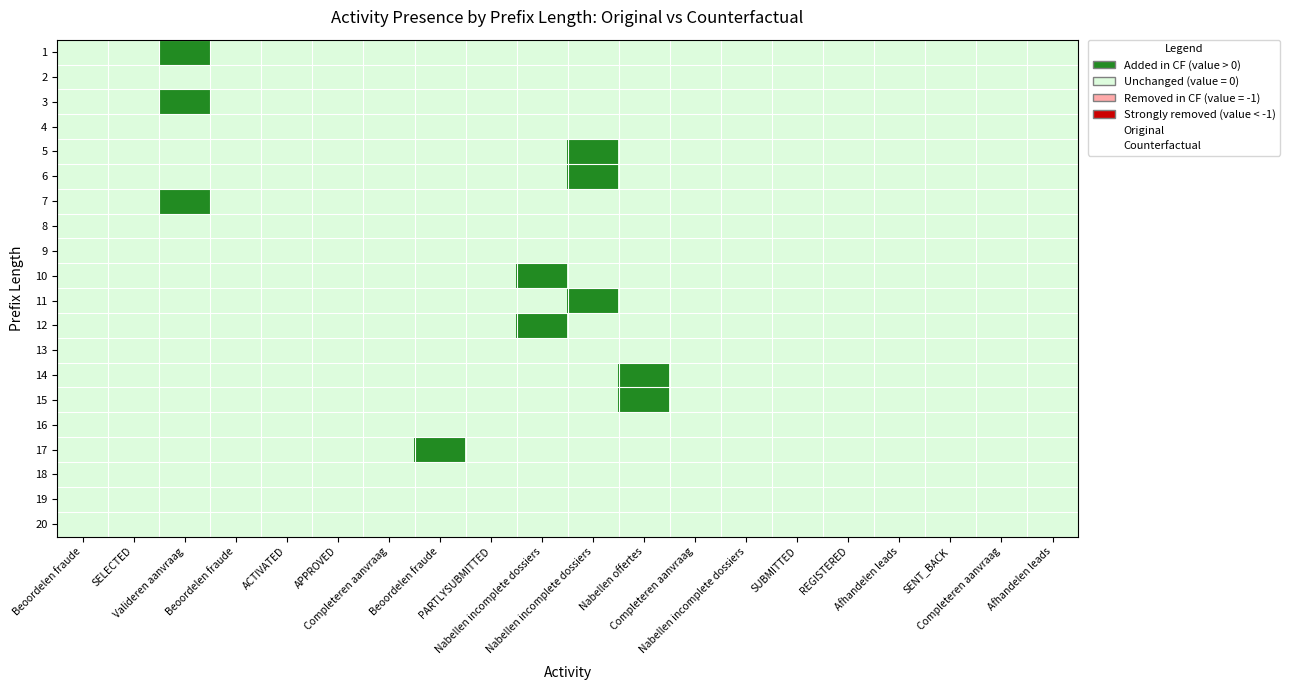

Reading left to right, list all the values displayed in this chart.

1: Beoordelen fraude=0	SELECTED=0	Valideren aanvraag=1	Beoordelen fraude=0	ACTIVATED=0	APPROVED=0	Completeren aanvraag=0	Beoordelen fraude=0	PARTLYSUBMITTED=0	Nabellen incomplete dossiers=0	Nabellen incomplete dossiers=0	Nabellen offertes=0	Completeren aanvraag=0	Nabellen incomplete dossiers=0	SUBMITTED=0	REGISTERED=0	Afhandelen leads=0	SENT_BACK=0	Completeren aanvraag=0	Afhandelen leads=0
2: Beoordelen fraude=0	SELECTED=0	Valideren aanvraag=0	Beoordelen fraude=0	ACTIVATED=0	APPROVED=0	Completeren aanvraag=0	Beoordelen fraude=0	PARTLYSUBMITTED=0	Nabellen incomplete dossiers=0	Nabellen incomplete dossiers=0	Nabellen offertes=0	Completeren aanvraag=0	Nabellen incomplete dossiers=0	SUBMITTED=0	REGISTERED=0	Afhandelen leads=0	SENT_BACK=0	Completeren aanvraag=0	Afhandelen leads=0
3: Beoordelen fraude=0	SELECTED=0	Valideren aanvraag=1	Beoordelen fraude=0	ACTIVATED=0	APPROVED=0	Completeren aanvraag=0	Beoordelen fraude=0	PARTLYSUBMITTED=0	Nabellen incomplete dossiers=0	Nabellen incomplete dossiers=0	Nabellen offertes=0	Completeren aanvraag=0	Nabellen incomplete dossiers=0	SUBMITTED=0	REGISTERED=0	Afhandelen leads=0	SENT_BACK=0	Completeren aanvraag=0	Afhandelen leads=0
4: Beoordelen fraude=0	SELECTED=0	Valideren aanvraag=0	Beoordelen fraude=0	ACTIVATED=0	APPROVED=0	Completeren aanvraag=0	Beoordelen fraude=0	PARTLYSUBMITTED=0	Nabellen incomplete dossiers=0	Nabellen incomplete dossiers=0	Nabellen offertes=0	Completeren aanvraag=0	Nabellen incomplete dossiers=0	SUBMITTED=0	REGISTERED=0	Afhandelen leads=0	SENT_BACK=0	Completeren aanvraag=0	Afhandelen leads=0
5: Beoordelen fraude=0	SELECTED=0	Valideren aanvraag=0	Beoordelen fraude=0	ACTIVATED=0	APPROVED=0	Completeren aanvraag=0	Beoordelen fraude=0	PARTLYSUBMITTED=0	Nabellen incomplete dossiers=0	Nabellen incomplete dossiers=1	Nabellen offertes=0	Completeren aanvraag=0	Nabellen incomplete dossiers=0	SUBMITTED=0	REGISTERED=0	Afhandelen leads=0	SENT_BACK=0	Completeren aanvraag=0	Afhandelen leads=0
6: Beoordelen fraude=0	SELECTED=0	Valideren aanvraag=0	Beoordelen fraude=0	ACTIVATED=0	APPROVED=0	Completeren aanvraag=0	Beoordelen fraude=0	PARTLYSUBMITTED=0	Nabellen incomplete dossiers=0	Nabellen incomplete dossiers=1	Nabellen offertes=0	Completeren aanvraag=0	Nabellen incomplete dossiers=0	SUBMITTED=0	REGISTERED=0	Afhandelen leads=0	SENT_BACK=0	Completeren aanvraag=0	Afhandelen leads=0
7: Beoordelen fraude=0	SELECTED=0	Valideren aanvraag=1	Beoordelen fraude=0	ACTIVATED=0	APPROVED=0	Completeren aanvraag=0	Beoordelen fraude=0	PARTLYSUBMITTED=0	Nabellen incomplete dossiers=0	Nabellen incomplete dossiers=0	Nabellen offertes=0	Completeren aanvraag=0	Nabellen incomplete dossiers=0	SUBMITTED=0	REGISTERED=0	Afhandelen leads=0	SENT_BACK=0	Completeren aanvraag=0	Afhandelen leads=0
8: Beoordelen fraude=0	SELECTED=0	Valideren aanvraag=0	Beoordelen fraude=0	ACTIVATED=0	APPROVED=0	Completeren aanvraag=0	Beoordelen fraude=0	PARTLYSUBMITTED=0	Nabellen incomplete dossiers=0	Nabellen incomplete dossiers=0	Nabellen offertes=0	Completeren aanvraag=0	Nabellen incomplete dossiers=0	SUBMITTED=0	REGISTERED=0	Afhandelen leads=0	SENT_BACK=0	Completeren aanvraag=0	Afhandelen leads=0
9: Beoordelen fraude=0	SELECTED=0	Valideren aanvraag=0	Beoordelen fraude=0	ACTIVATED=0	APPROVED=0	Completeren aanvraag=0	Beoordelen fraude=0	PARTLYSUBMITTED=0	Nabellen incomplete dossiers=0	Nabellen incomplete dossiers=0	Nabellen offertes=0	Completeren aanvraag=0	Nabellen incomplete dossiers=0	SUBMITTED=0	REGISTERED=0	Afhandelen leads=0	SENT_BACK=0	Completeren aanvraag=0	Afhandelen leads=0
10: Beoordelen fraude=0	SELECTED=0	Valideren aanvraag=0	Beoordelen fraude=0	ACTIVATED=0	APPROVED=0	Completeren aanvraag=0	Beoordelen fraude=0	PARTLYSUBMITTED=0	Nabellen incomplete dossiers=1	Nabellen incomplete dossiers=0	Nabellen offertes=0	Completeren aanvraag=0	Nabellen incomplete dossiers=0	SUBMITTED=0	REGISTERED=0	Afhandelen leads=0	SENT_BACK=0	Completeren aanvraag=0	Afhandelen leads=0
11: Beoordelen fraude=0	SELECTED=0	Valideren aanvraag=0	Beoordelen fraude=0	ACTIVATED=0	APPROVED=0	Completeren aanvraag=0	Beoordelen fraude=0	PARTLYSUBMITTED=0	Nabellen incomplete dossiers=0	Nabellen incomplete dossiers=1	Nabellen offertes=0	Completeren aanvraag=0	Nabellen incomplete dossiers=0	SUBMITTED=0	REGISTERED=0	Afhandelen leads=0	SENT_BACK=0	Completeren aanvraag=0	Afhandelen leads=0
12: Beoordelen fraude=0	SELECTED=0	Valideren aanvraag=0	Beoordelen fraude=0	ACTIVATED=0	APPROVED=0	Completeren aanvraag=0	Beoordelen fraude=0	PARTLYSUBMITTED=0	Nabellen incomplete dossiers=1	Nabellen incomplete dossiers=0	Nabellen offertes=0	Completeren aanvraag=0	Nabellen incomplete dossiers=0	SUBMITTED=0	REGISTERED=0	Afhandelen leads=0	SENT_BACK=0	Completeren aanvraag=0	Afhandelen leads=0
13: Beoordelen fraude=0	SELECTED=0	Valideren aanvraag=0	Beoordelen fraude=0	ACTIVATED=0	APPROVED=0	Completeren aanvraag=0	Beoordelen fraude=0	PARTLYSUBMITTED=0	Nabellen incomplete dossiers=0	Nabellen incomplete dossiers=0	Nabellen offertes=0	Completeren aanvraag=0	Nabellen incomplete dossiers=0	SUBMITTED=0	REGISTERED=0	Afhandelen leads=0	SENT_BACK=0	Completeren aanvraag=0	Afhandelen leads=0
14: Beoordelen fraude=0	SELECTED=0	Valideren aanvraag=0	Beoordelen fraude=0	ACTIVATED=0	APPROVED=0	Completeren aanvraag=0	Beoordelen fraude=0	PARTLYSUBMITTED=0	Nabellen incomplete dossiers=0	Nabellen incomplete dossiers=0	Nabellen offertes=1	Completeren aanvraag=0	Nabellen incomplete dossiers=0	SUBMITTED=0	REGISTERED=0	Afhandelen leads=0	SENT_BACK=0	Completeren aanvraag=0	Afhandelen leads=0
15: Beoordelen fraude=0	SELECTED=0	Valideren aanvraag=0	Beoordelen fraude=0	ACTIVATED=0	APPROVED=0	Completeren aanvraag=0	Beoordelen fraude=0	PARTLYSUBMITTED=0	Nabellen incomplete dossiers=0	Nabellen incomplete dossiers=0	Nabellen offertes=1	Completeren aanvraag=0	Nabellen incomplete dossiers=0	SUBMITTED=0	REGISTERED=0	Afhandelen leads=0	SENT_BACK=0	Completeren aanvraag=0	Afhandelen leads=0
16: Beoordelen fraude=0	SELECTED=0	Valideren aanvraag=0	Beoordelen fraude=0	ACTIVATED=0	APPROVED=0	Completeren aanvraag=0	Beoordelen fraude=0	PARTLYSUBMITTED=0	Nabellen incomplete dossiers=0	Nabellen incomplete dossiers=0	Nabellen offertes=0	Completeren aanvraag=0	Nabellen incomplete dossiers=0	SUBMITTED=0	REGISTERED=0	Afhandelen leads=0	SENT_BACK=0	Completeren aanvraag=0	Afhandelen leads=0
17: Beoordelen fraude=0	SELECTED=0	Valideren aanvraag=0	Beoordelen fraude=0	ACTIVATED=0	APPROVED=0	Completeren aanvraag=0	Beoordelen fraude=1	PARTLYSUBMITTED=0	Nabellen incomplete dossiers=0	Nabellen incomplete dossiers=0	Nabellen offertes=0	Completeren aanvraag=0	Nabellen incomplete dossiers=0	SUBMITTED=0	REGISTERED=0	Afhandelen leads=0	SENT_BACK=0	Completeren aanvraag=0	Afhandelen leads=0
18: Beoordelen fraude=0	SELECTED=0	Valideren aanvraag=0	Beoordelen fraude=0	ACTIVATED=0	APPROVED=0	Completeren aanvraag=0	Beoordelen fraude=0	PARTLYSUBMITTED=0	Nabellen incomplete dossiers=0	Nabellen incomplete dossiers=0	Nabellen offertes=0	Completeren aanvraag=0	Nabellen incomplete dossiers=0	SUBMITTED=0	REGISTERED=0	Afhandelen leads=0	SENT_BACK=0	Completeren aanvraag=0	Afhandelen leads=0
19: Beoordelen fraude=0	SELECTED=0	Valideren aanvraag=0	Beoordelen fraude=0	ACTIVATED=0	APPROVED=0	Completeren aanvraag=0	Beoordelen fraude=0	PARTLYSUBMITTED=0	Nabellen incomplete dossiers=0	Nabellen incomplete dossiers=0	Nabellen offertes=0	Completeren aanvraag=0	Nabellen incomplete dossiers=0	SUBMITTED=0	REGISTERED=0	Afhandelen leads=0	SENT_BACK=0	Completeren aanvraag=0	Afhandelen leads=0
20: Beoordelen fraude=0	SELECTED=0	Valideren aanvraag=0	Beoordelen fraude=0	ACTIVATED=0	APPROVED=0	Completeren aanvraag=0	Beoordelen fraude=0	PARTLYSUBMITTED=0	Nabellen incomplete dossiers=0	Nabellen incomplete dossiers=0	Nabellen offertes=0	Completeren aanvraag=0	Nabellen incomplete dossiers=0	SUBMITTED=0	REGISTERED=0	Afhandelen leads=0	SENT_BACK=0	Completeren aanvraag=0	Afhandelen leads=0